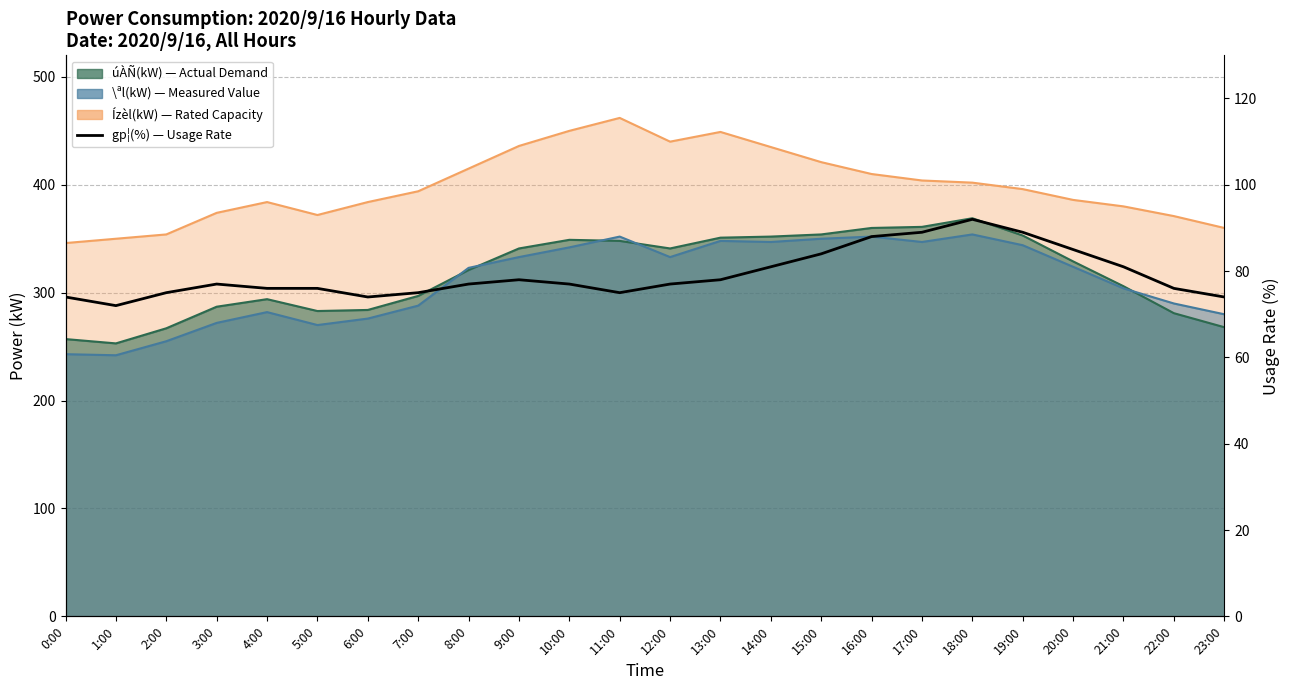

What position from the right is 19:00?

5